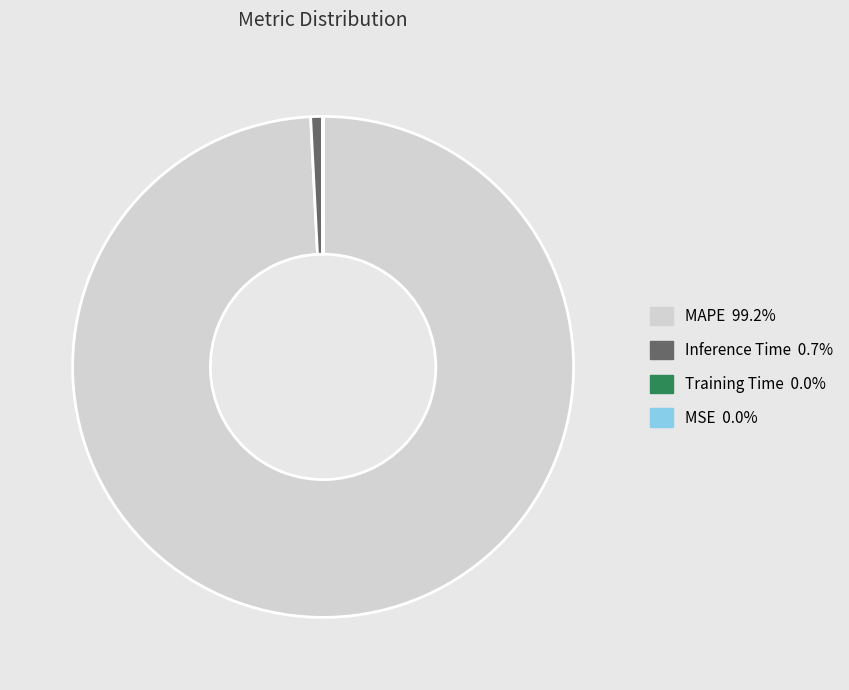

Is there a majority slice in this chart?

Yes